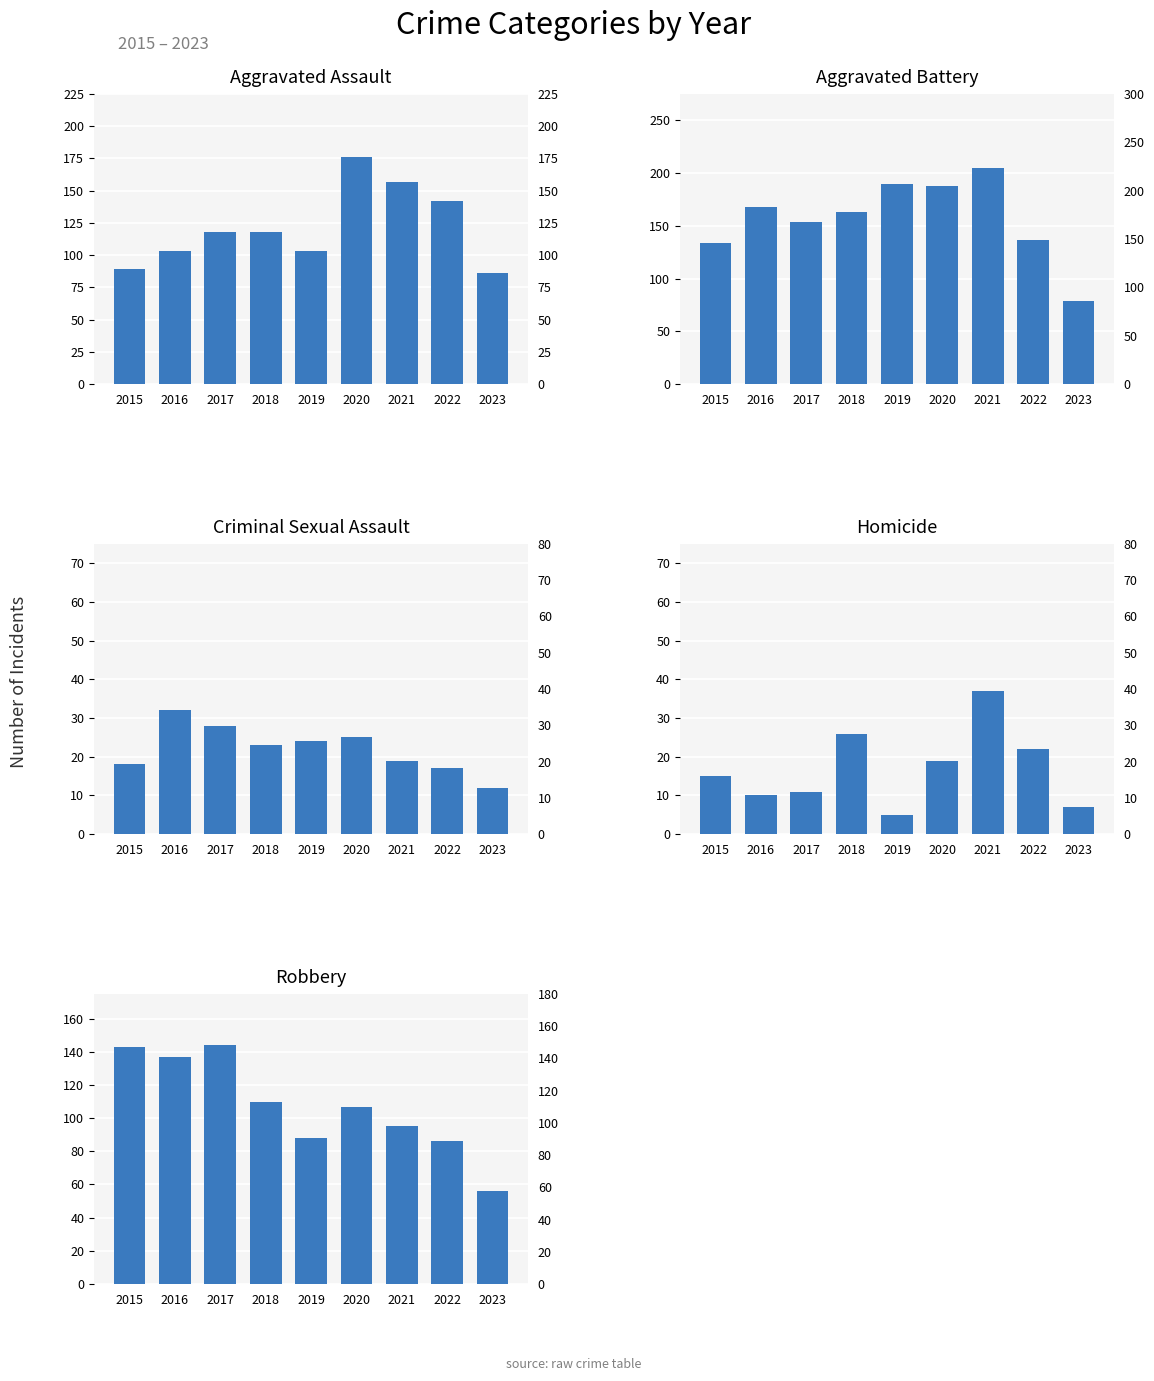

Does the chart contain any negative values?

No